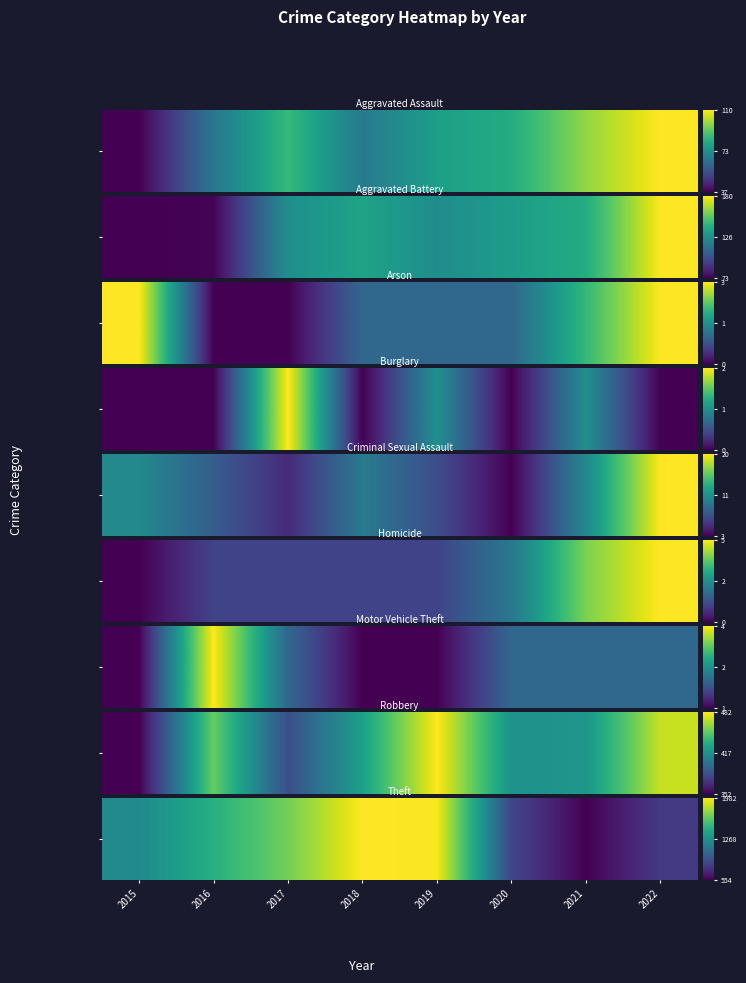

How many values are below 1456?

4